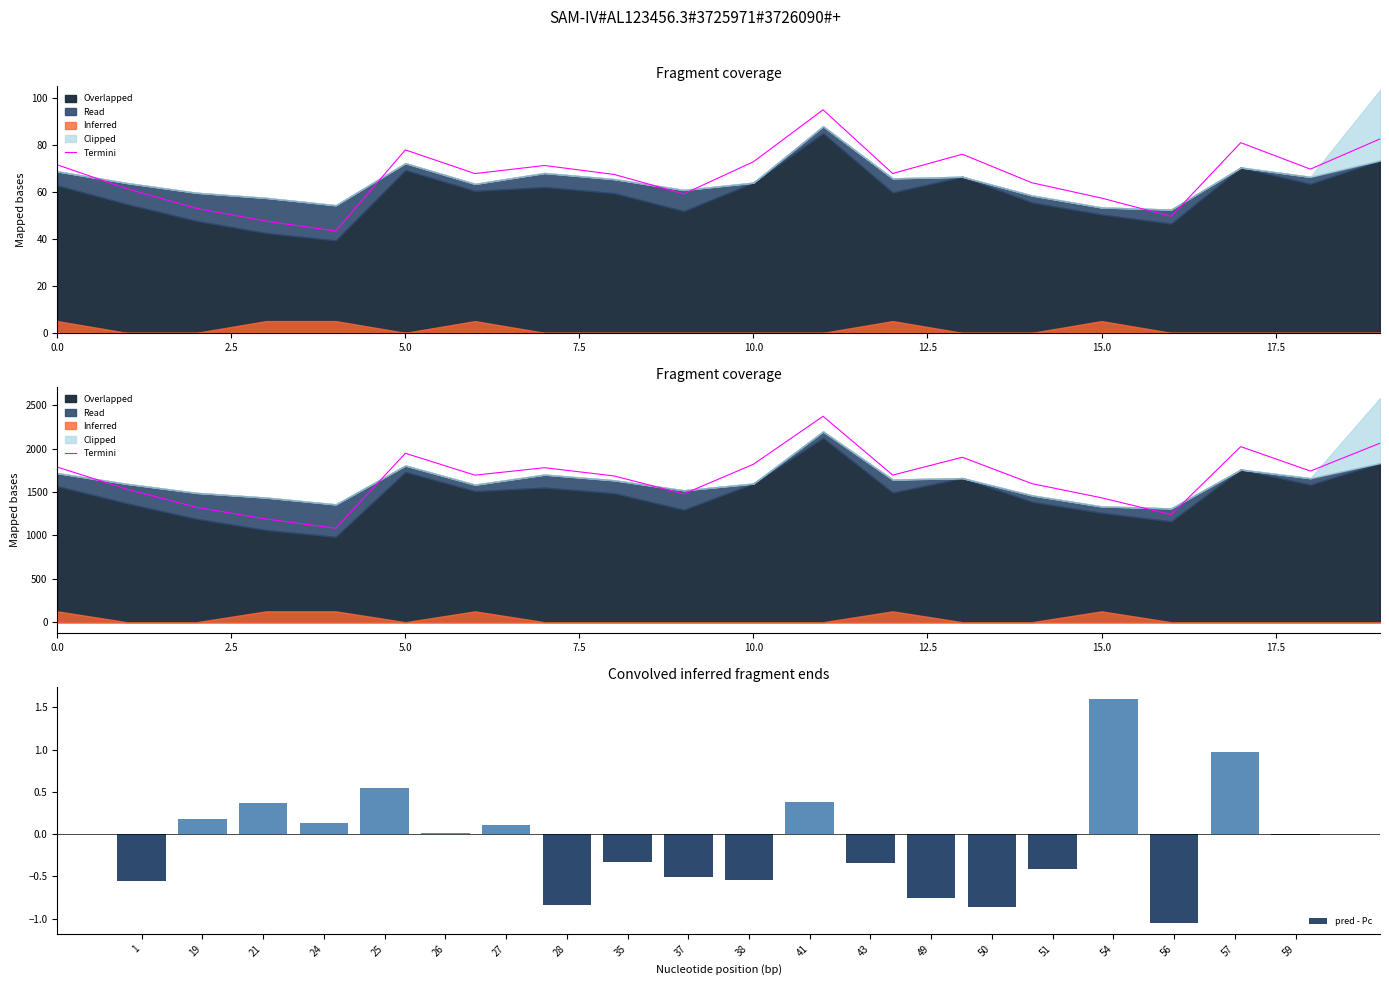

The pred - Pc series shows 1.5 at 57. True or false?

False